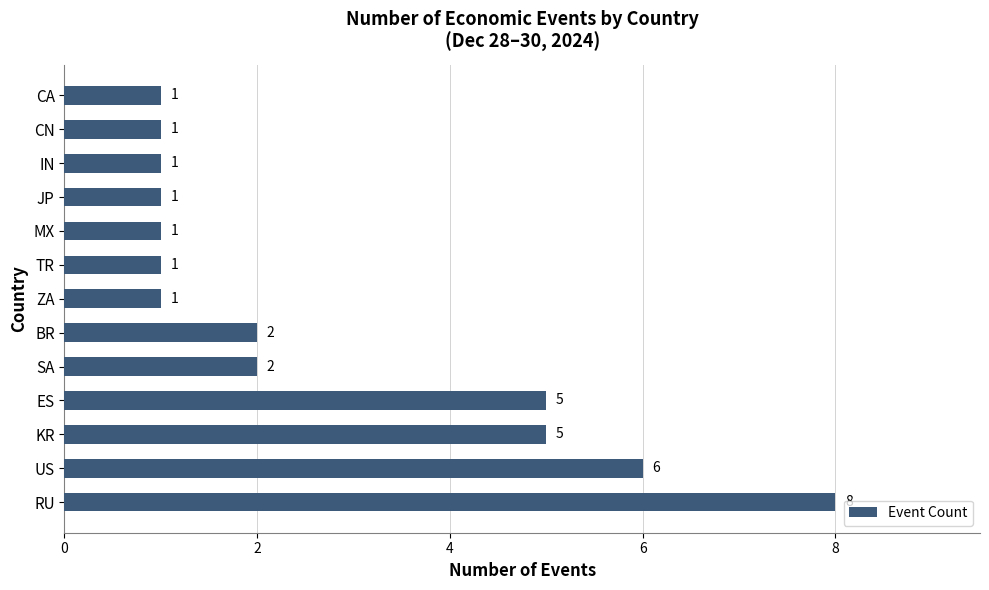

Reading top to bottom, what are all the values shown in this chart?

1	1	1	1	1	1	1	2	2	5	5	6	8